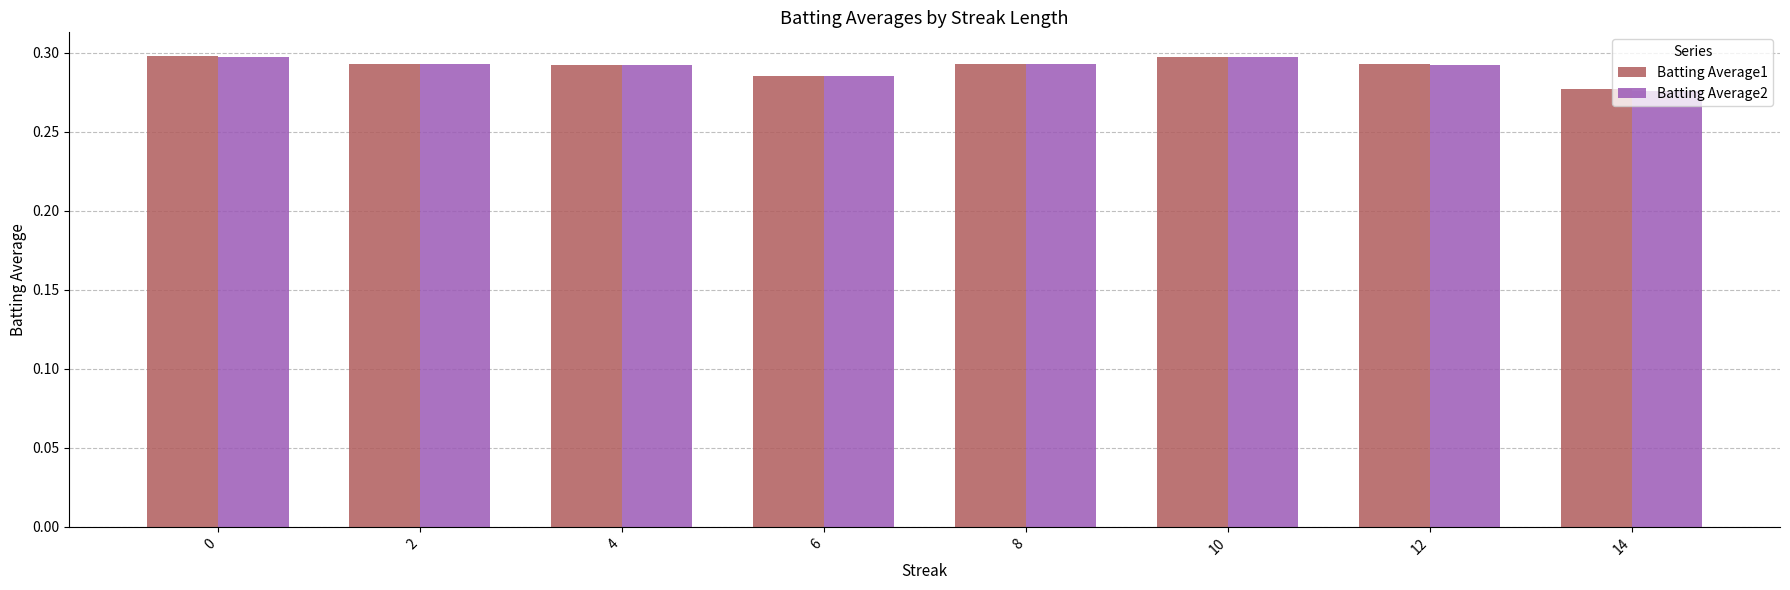

At how many categories does at least one series exceed 0?

8